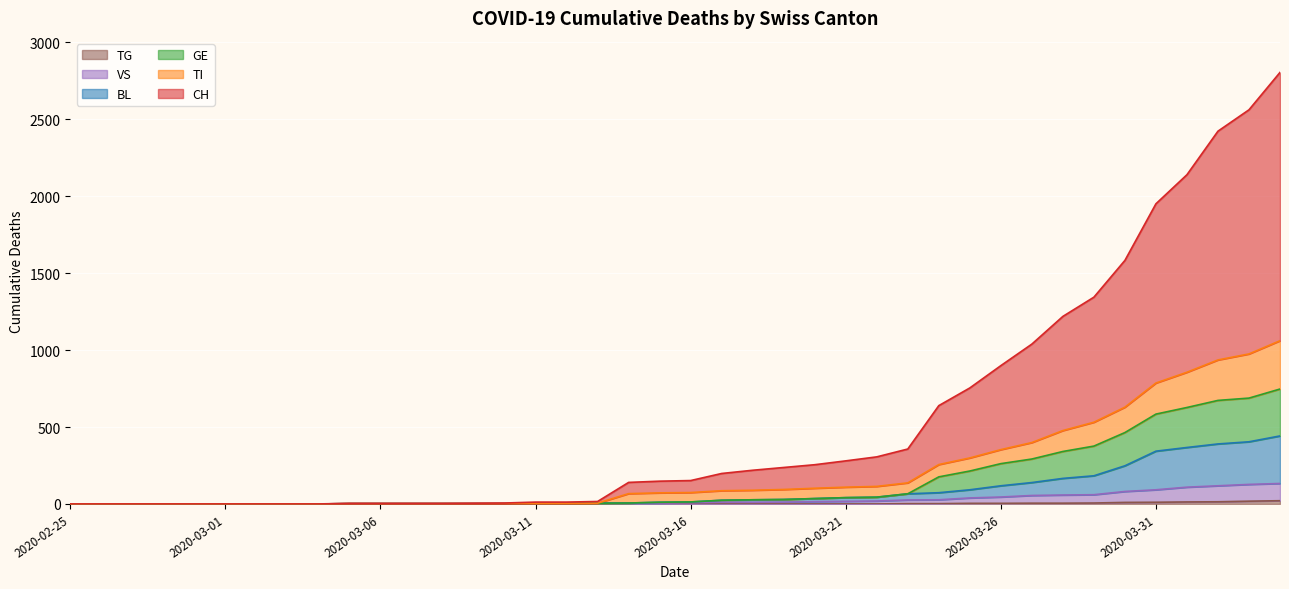

Is it true that GE equals 0 at 2020-02-26?

True